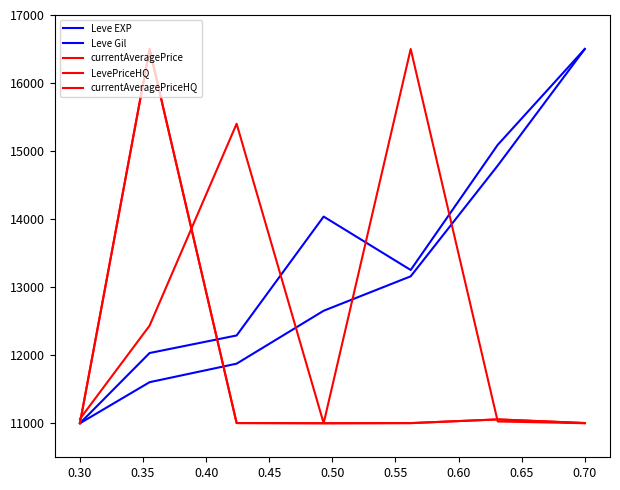

Is this an area chart (filled region under the line)?

No